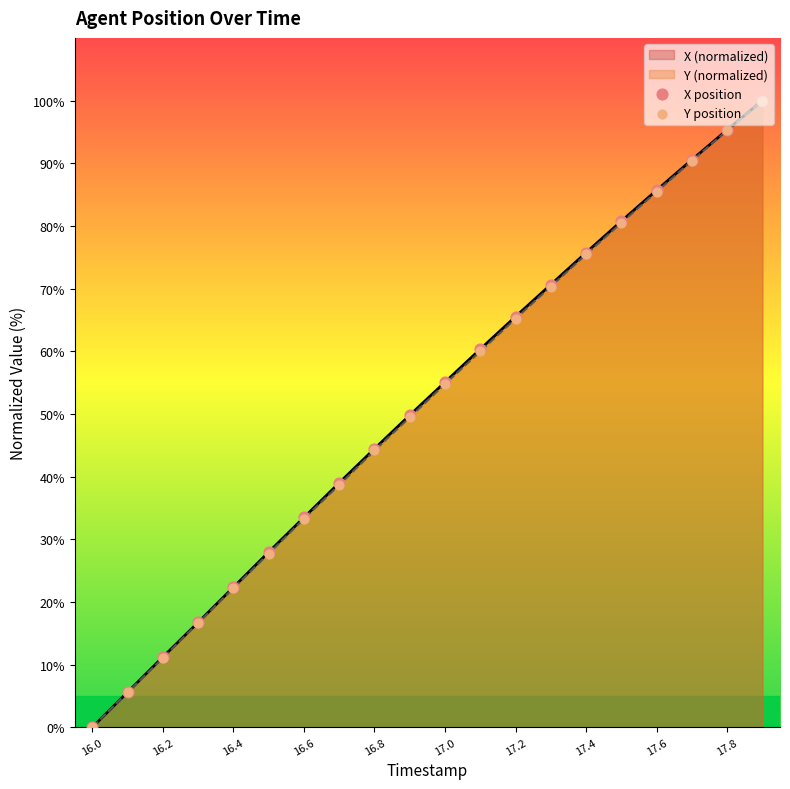

Which series reaches the maximum Y coordinate?

X position